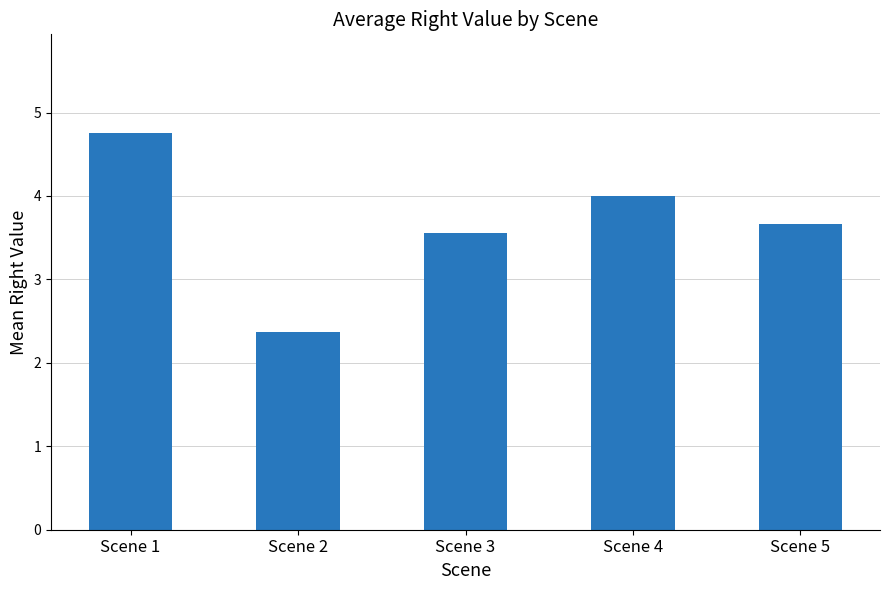

Between Scene 3 and Scene 4, which is larger?

Scene 4